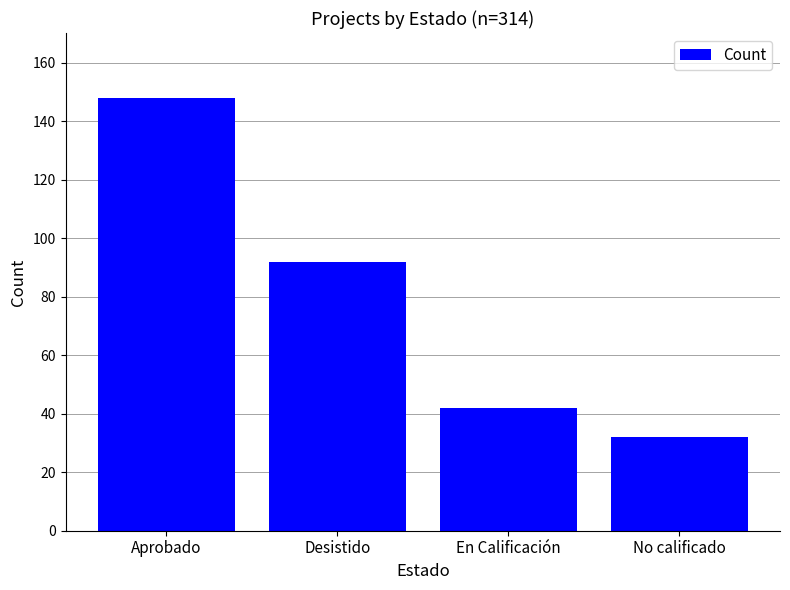

What is the difference between the maximum and minimum values?

116